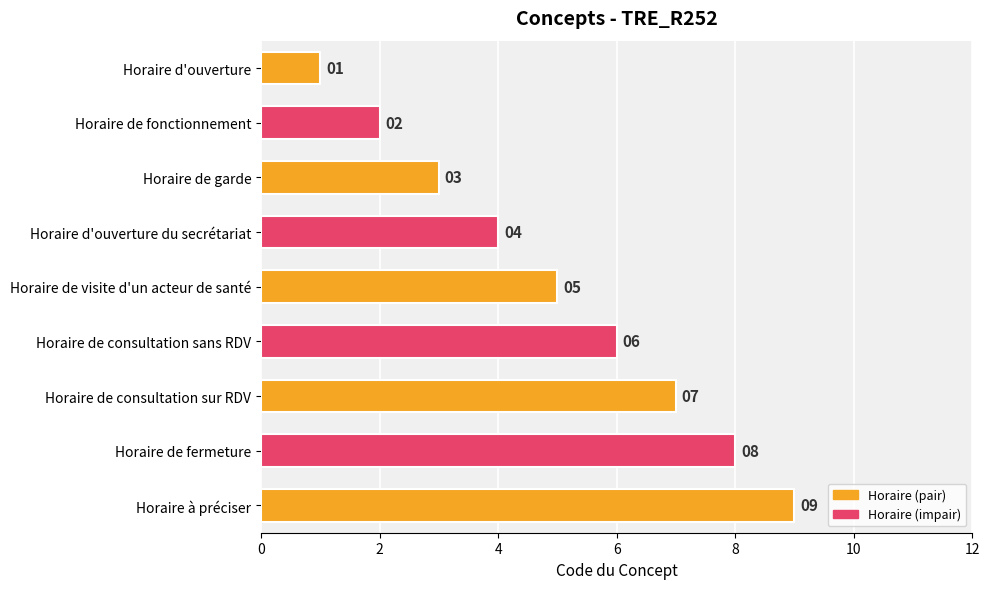

True or false: the data shows 9 at Horaire de visite d'un acteur de santé.

False